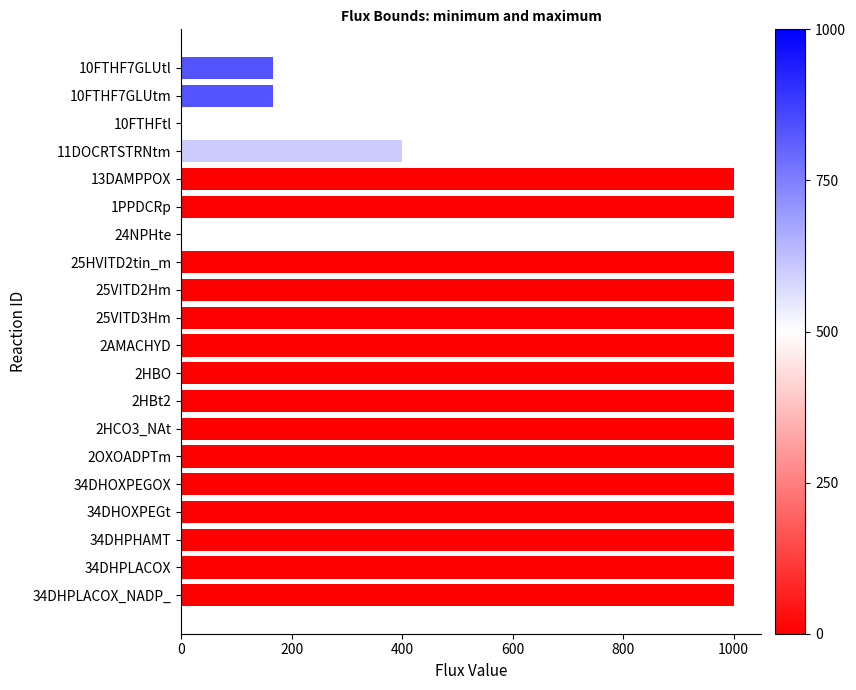

True or false: the data shows 1000.0 at 34DHOXPEGt.

True